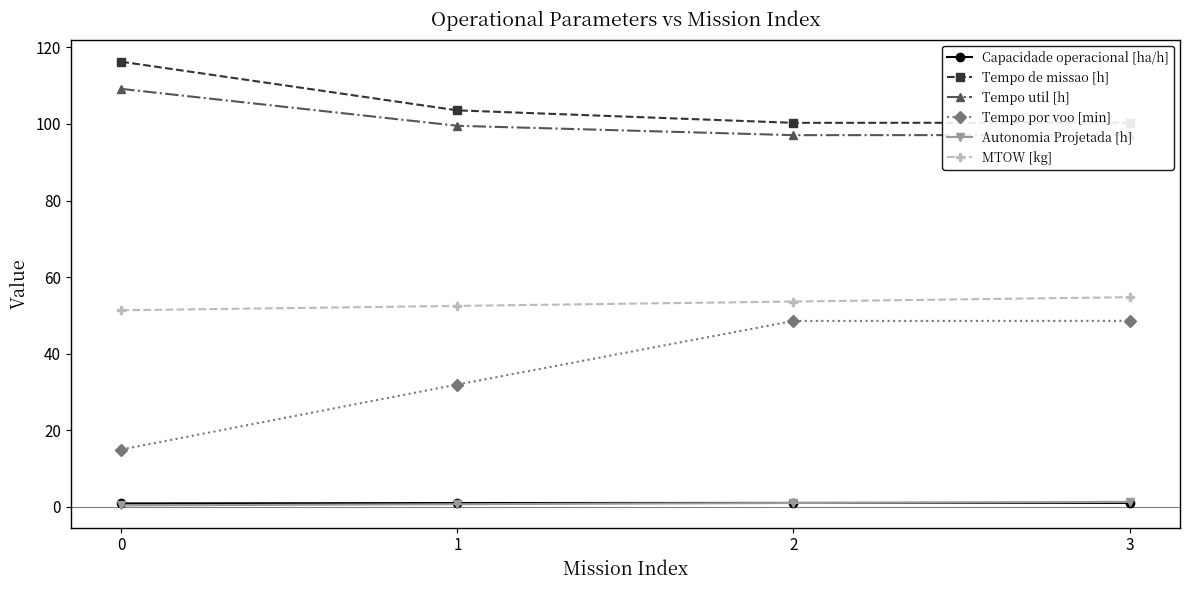

Is the value of MTOW [kg] at 0 greater than the value of Tempo de missao [h] at 1?

No